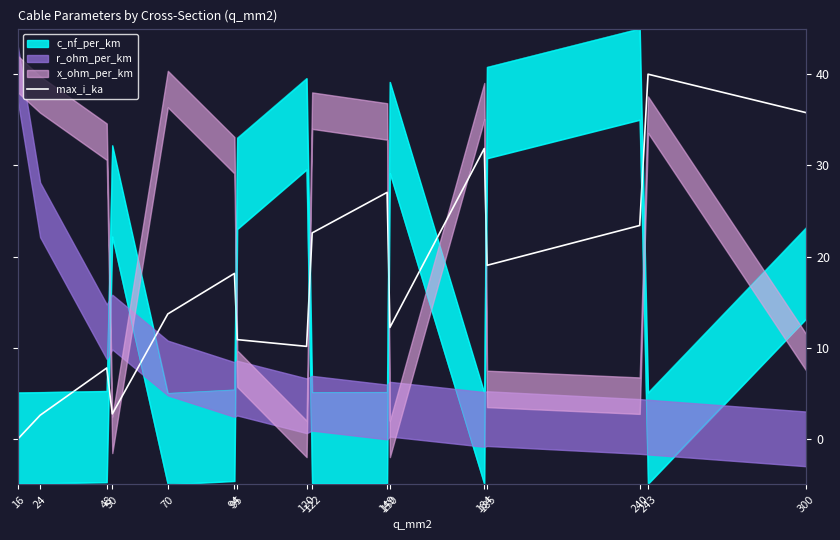

Which category has the lowest value across all series?

16